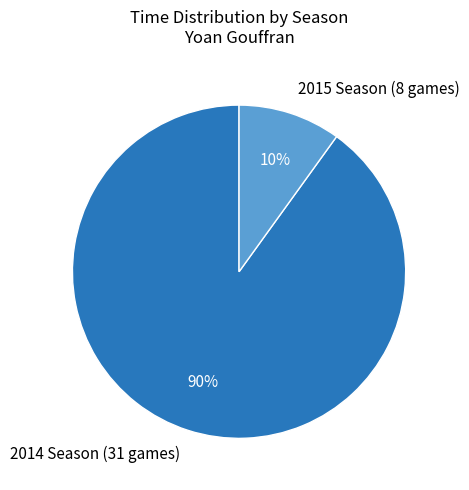

Is there any slice that represents more than half of the pie?

Yes